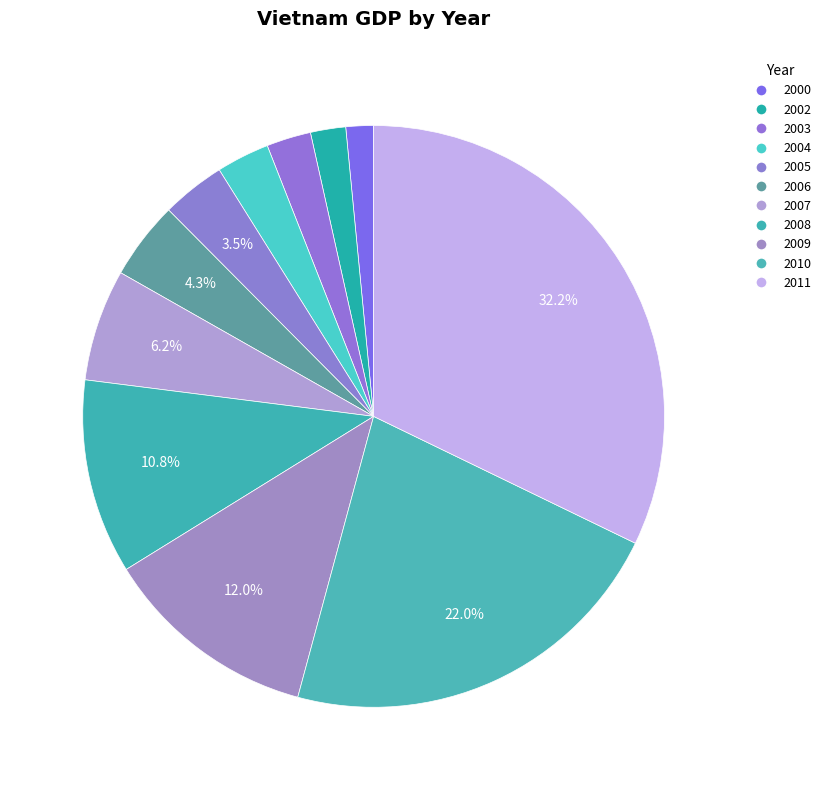

How many slices are in this pie chart?

11